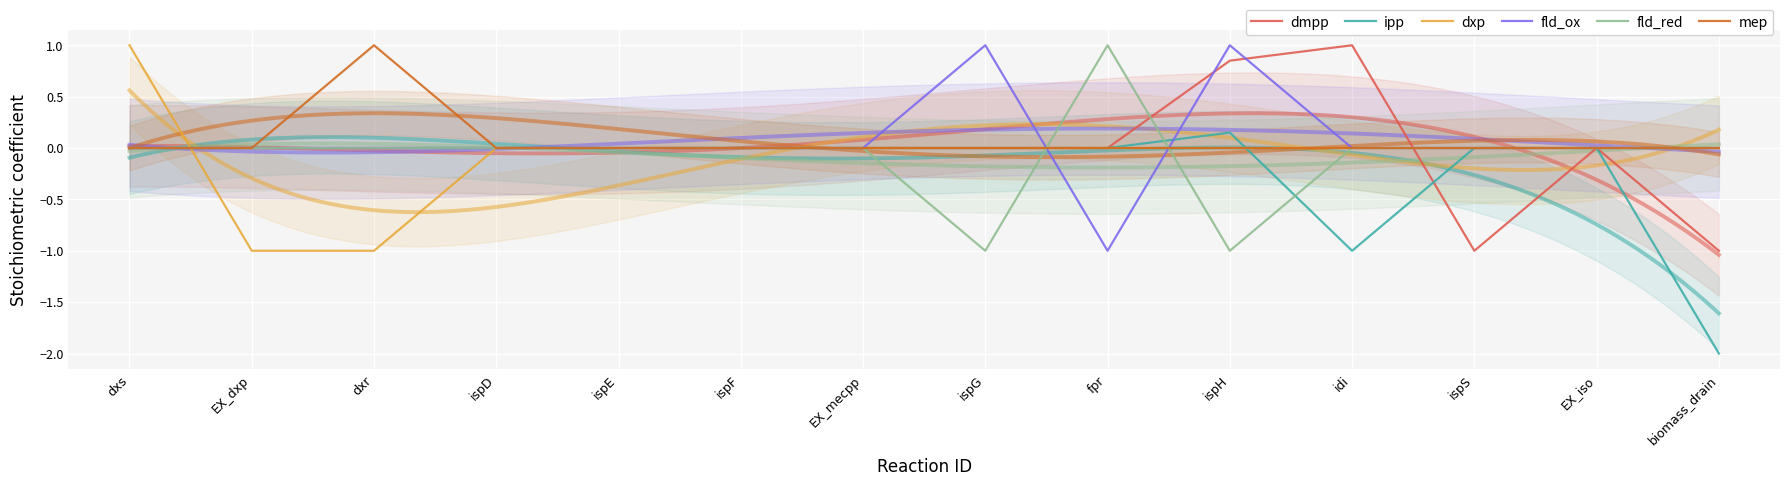

Rank the categories by mep value from lowest to highest.

dxs, EX_dxp, ispD, ispE, ispF, EX_mecpp, ispG, fpr, ispH, idi, ispS, EX_iso, biomass_drain, dxr